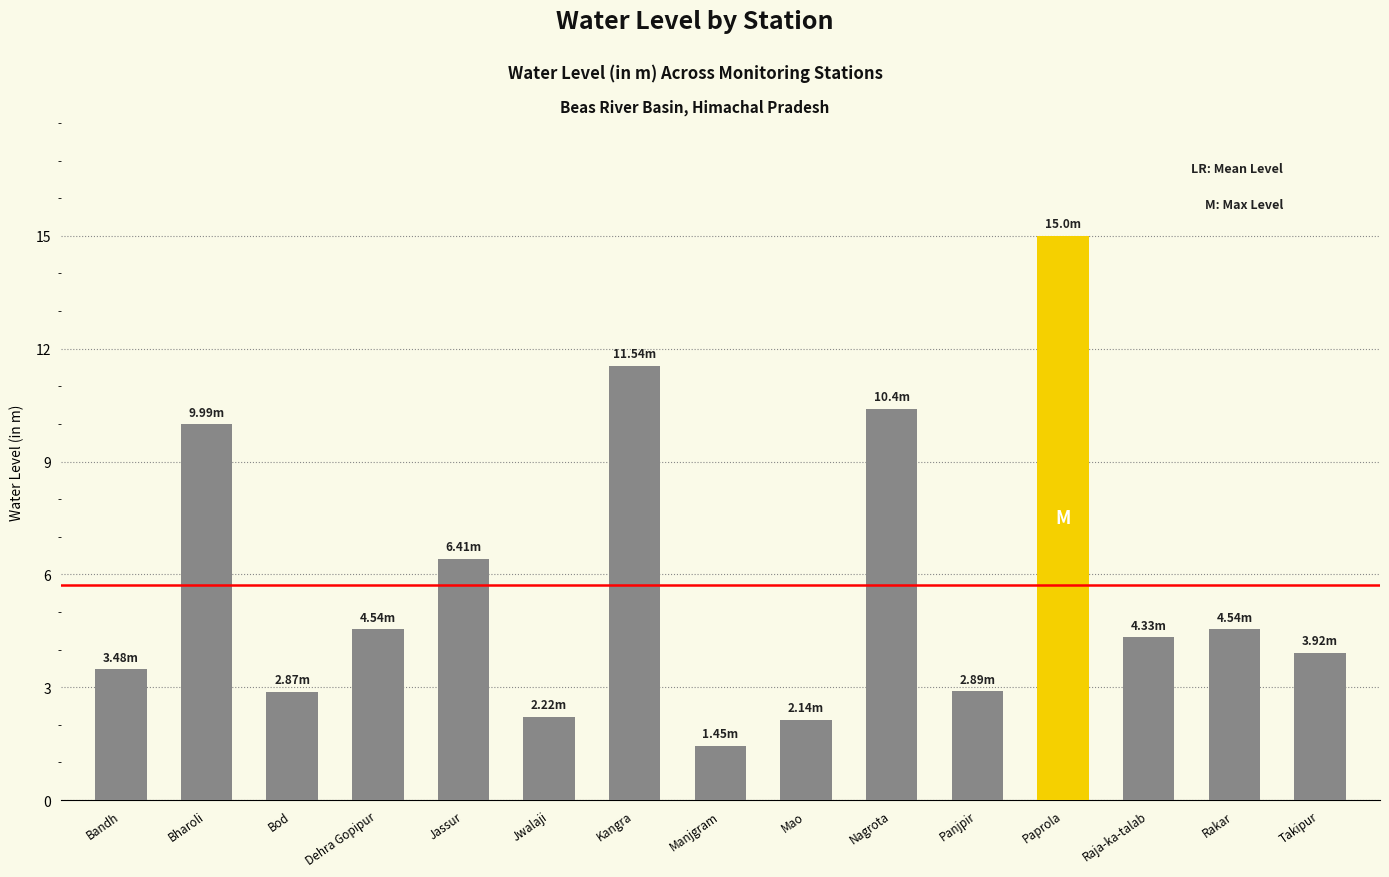

What is the greatest value displayed?

15.0